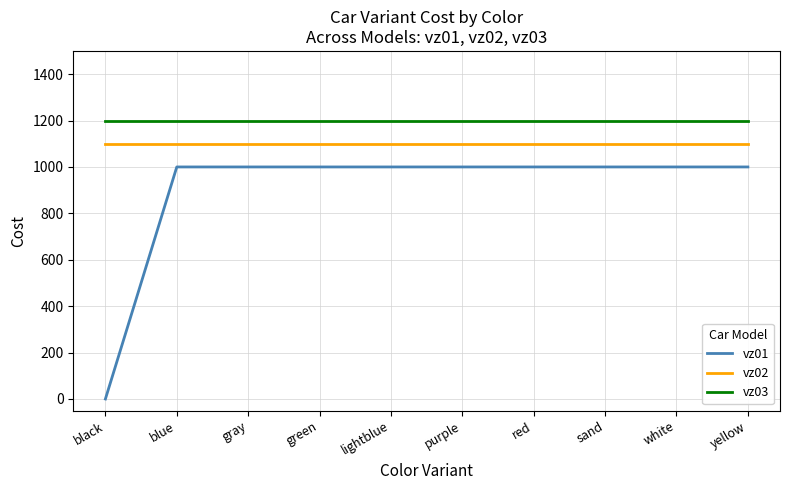

The value of vz02 at black is 288. True or false?

False